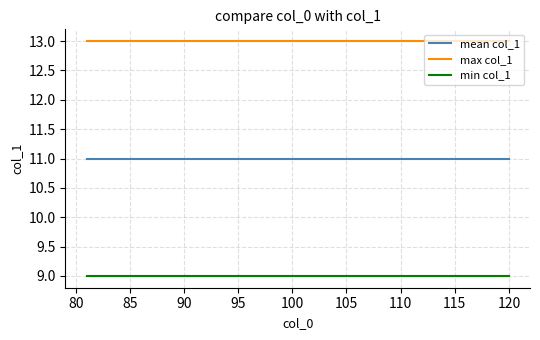

List the series in order of their overall mean, highest first.

max col_1, mean col_1, min col_1